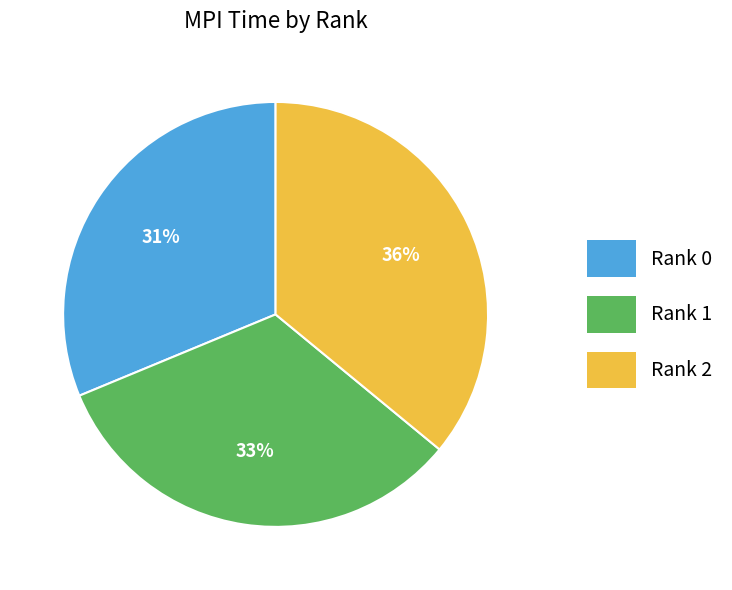

What percentage is the Rank 2 slice, to the nearest percent?

36%